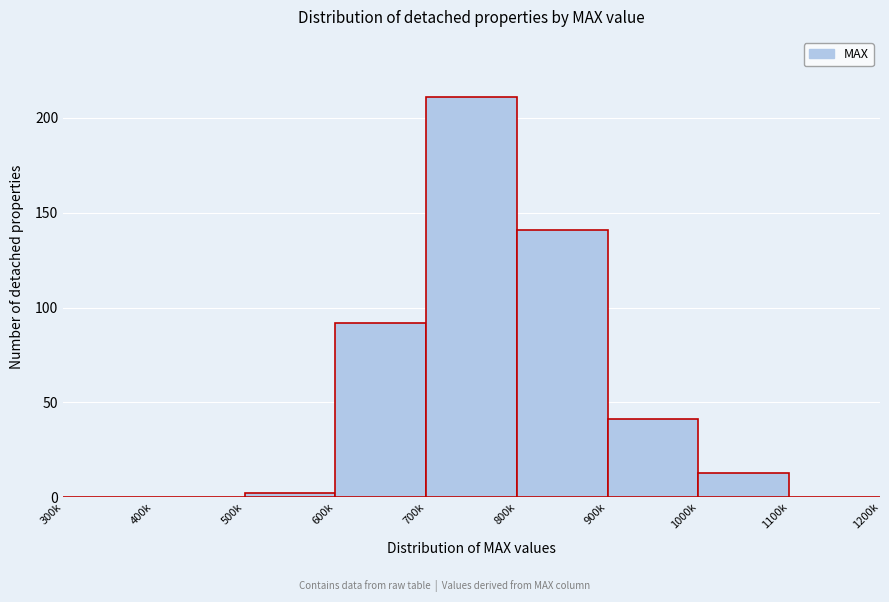

Reading right to left, transcribe all the data shown in this chart.

1100k=0	1000k=13	900k=41	800k=141	700k=211	600k=92	500k=2	400k=0	300k=0